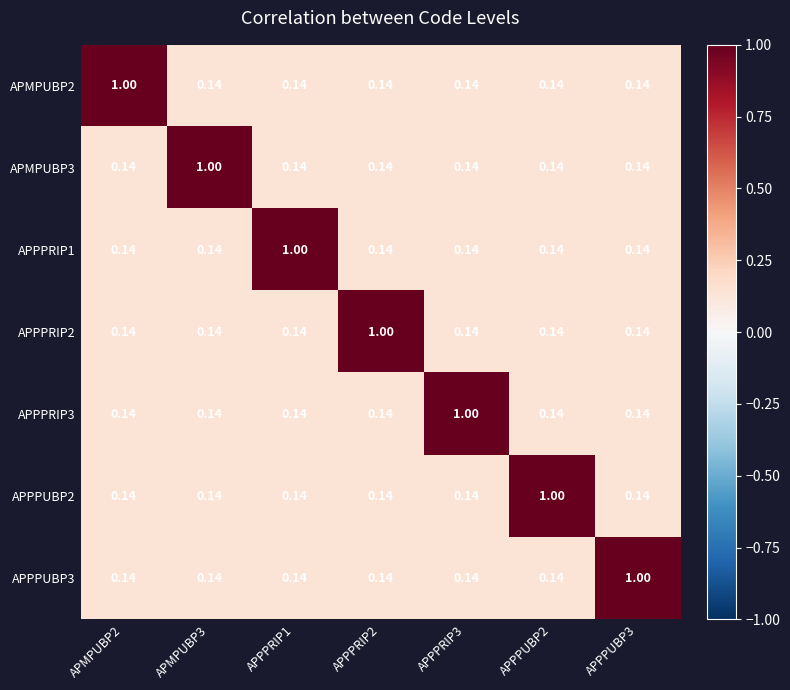

Is the value of APPPRIP1 at APPPRIP1 greater than the value of APPPRIP2 at APPPUBP2?

Yes